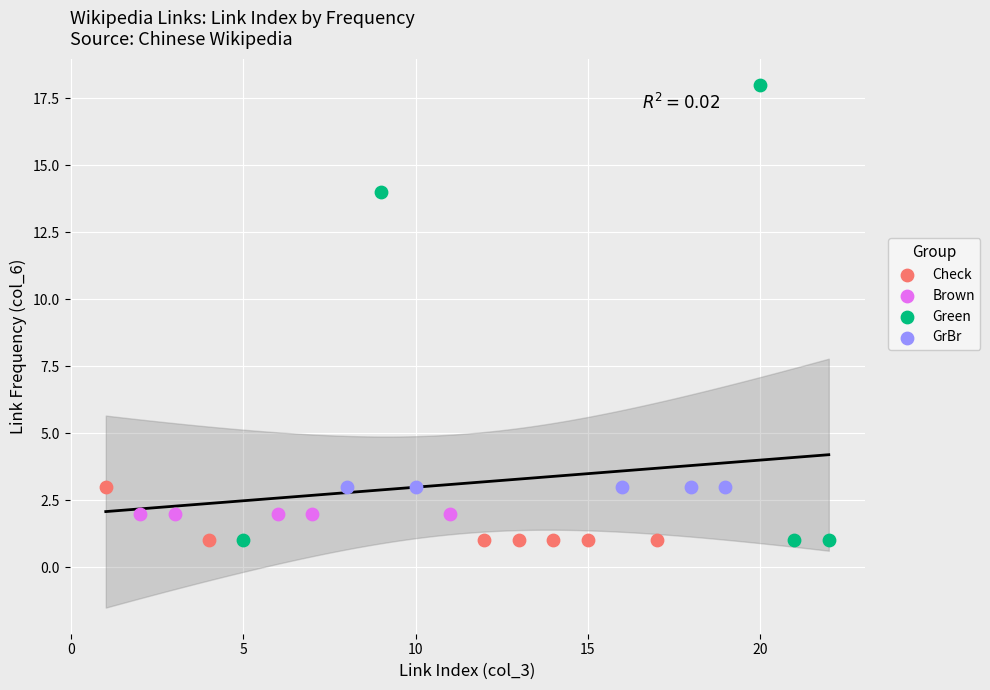

Which series reaches the maximum Y coordinate?

Green